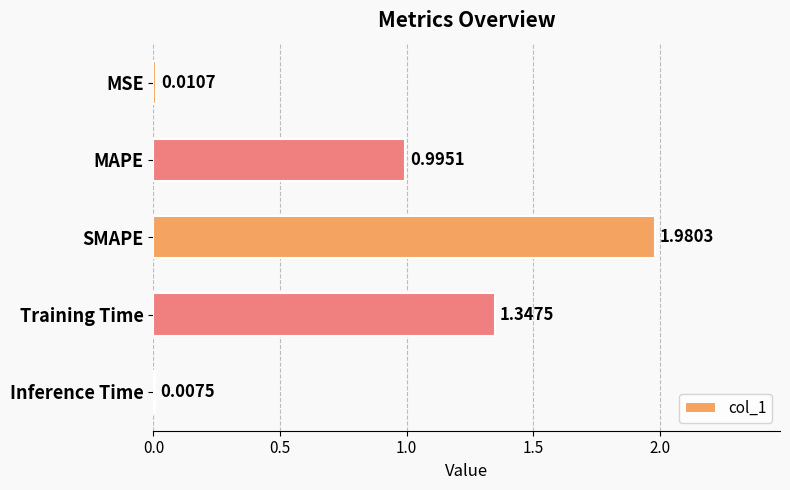

At which label is the value closest to 0?

Inference Time